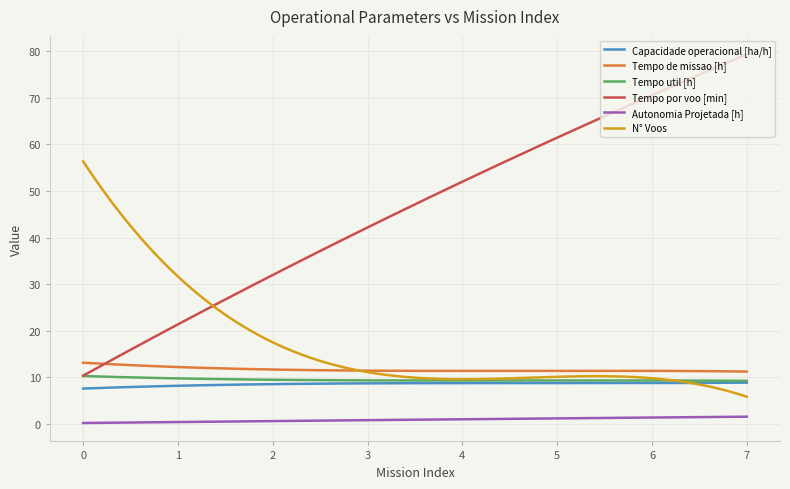

What is the minimum value for N° Voos?

5.8